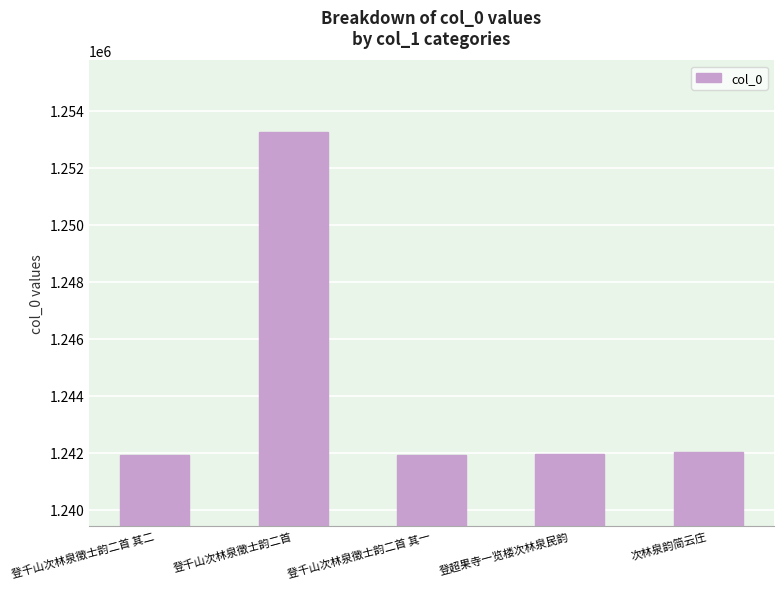

What is the label of the 1st bar from the left?

登千山次林泉徵士韵二首 其二